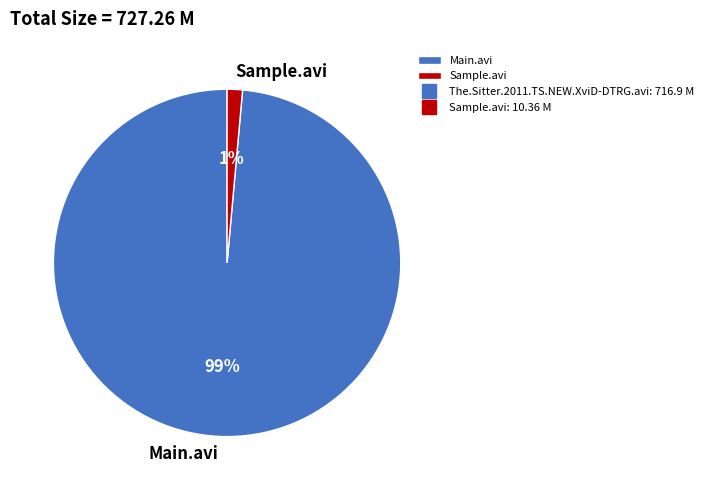

What percentage is the Main.avi slice, to the nearest percent?

99%